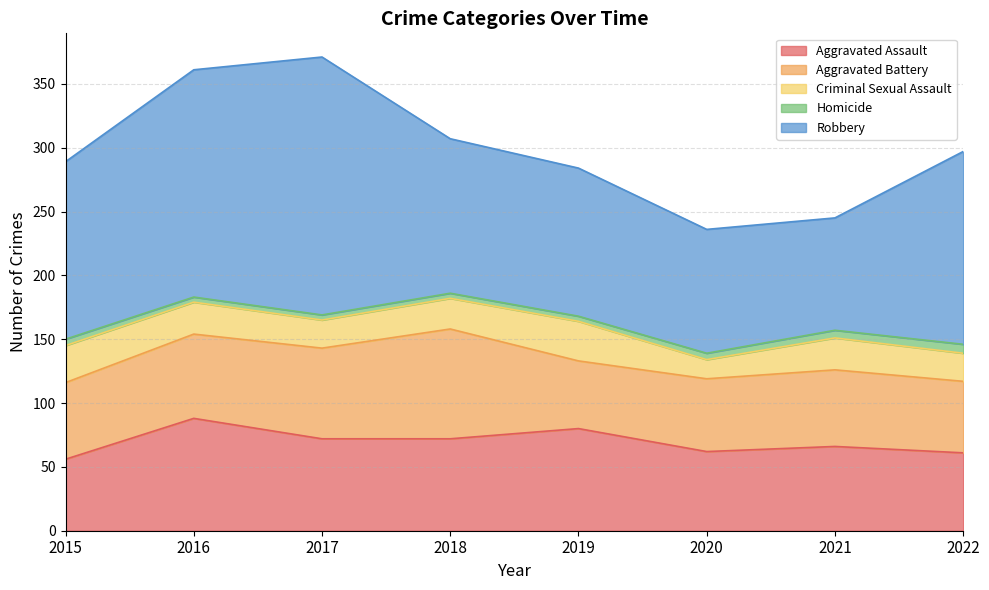

True or false: Aggravated Assault has more than 1 interior local peaks.

True